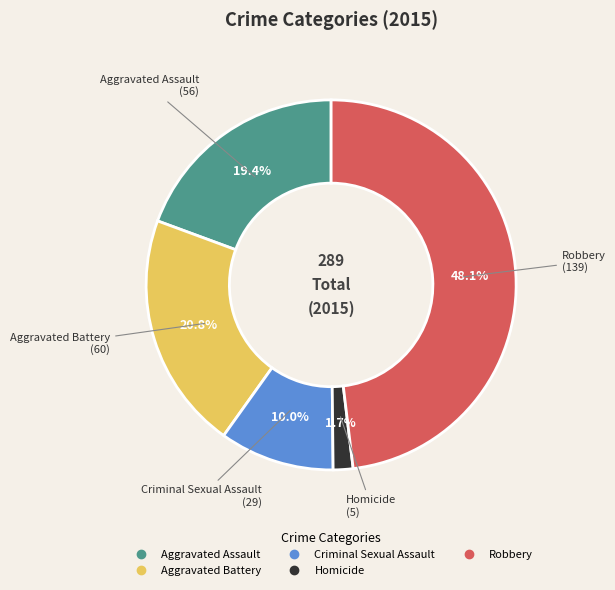

What percentage is the Aggravated Assault slice, to the nearest percent?

19%